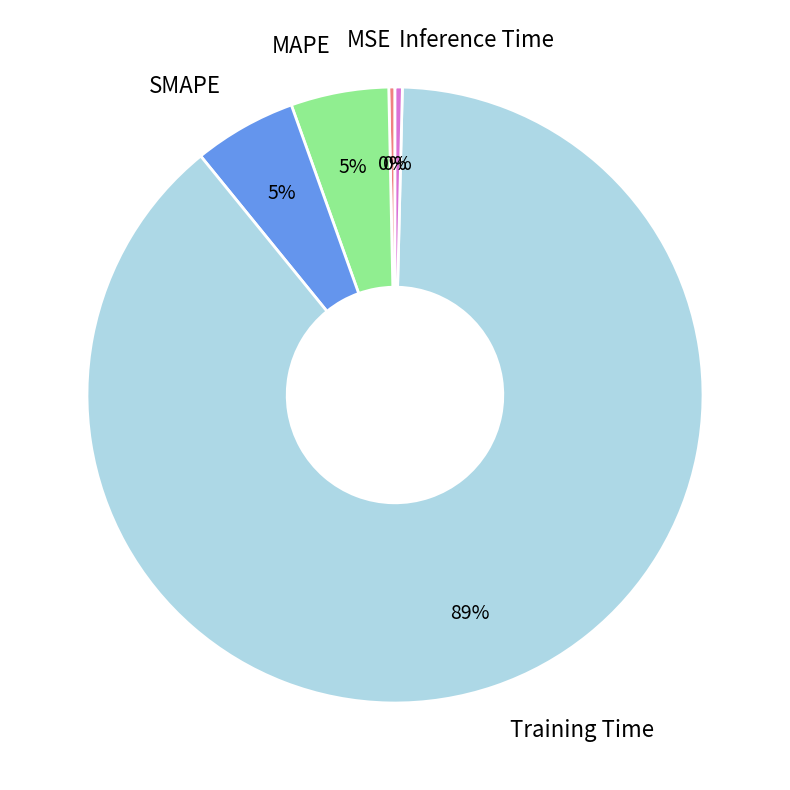

Which slice represents more than half of the pie?

Training Time